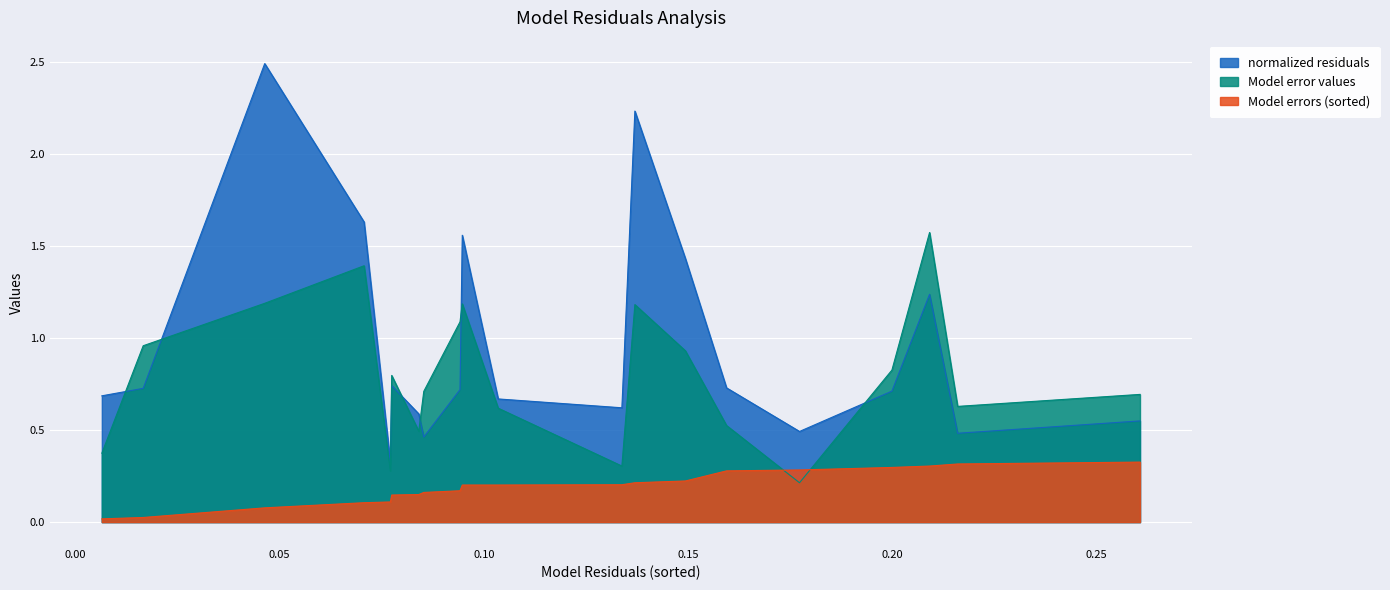

At how many categories does at least one series exceed 0?

20